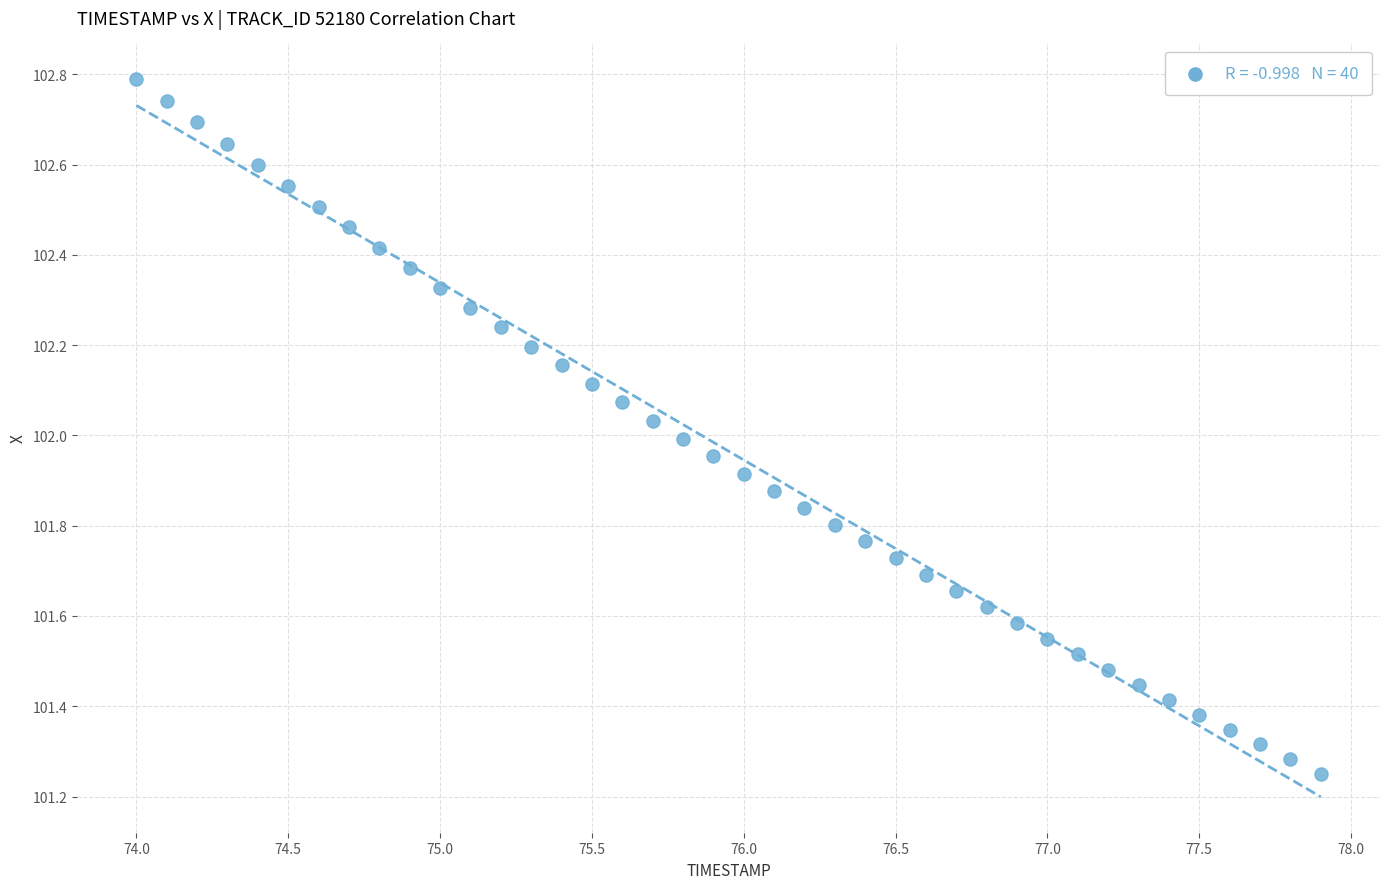

What is the range of X values (max minus min)?

3.9